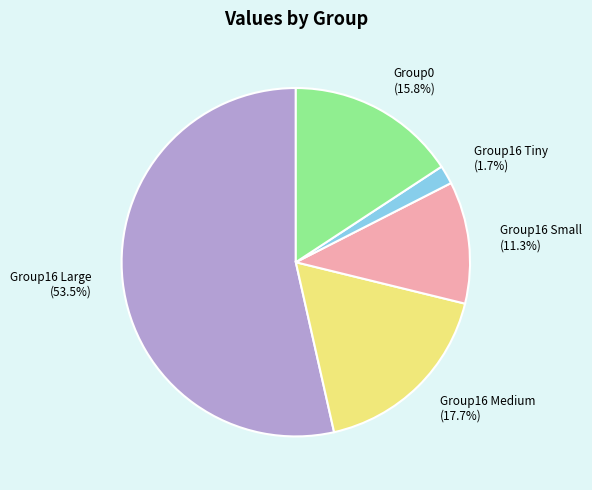

Rank the categories by value from lowest to highest.

Group16 Tiny, Group16 Small, Group0, Group16 Medium, Group16 Large